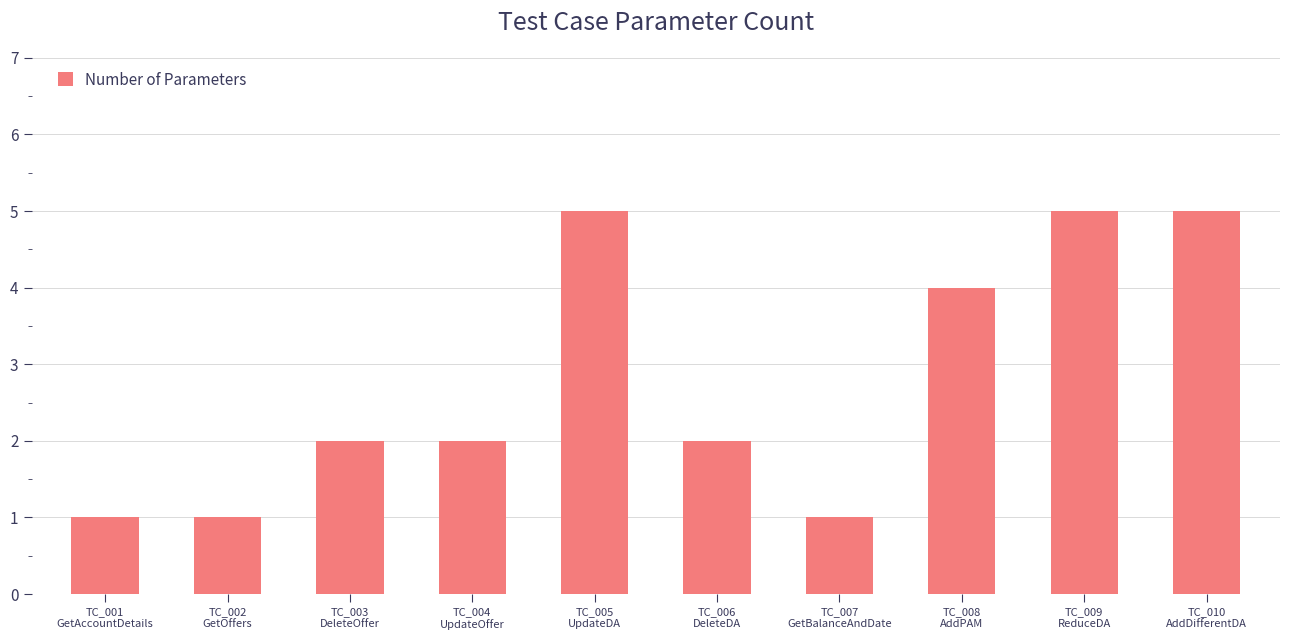

Is it true that the value at TC_008
AddPAM is 2?

False